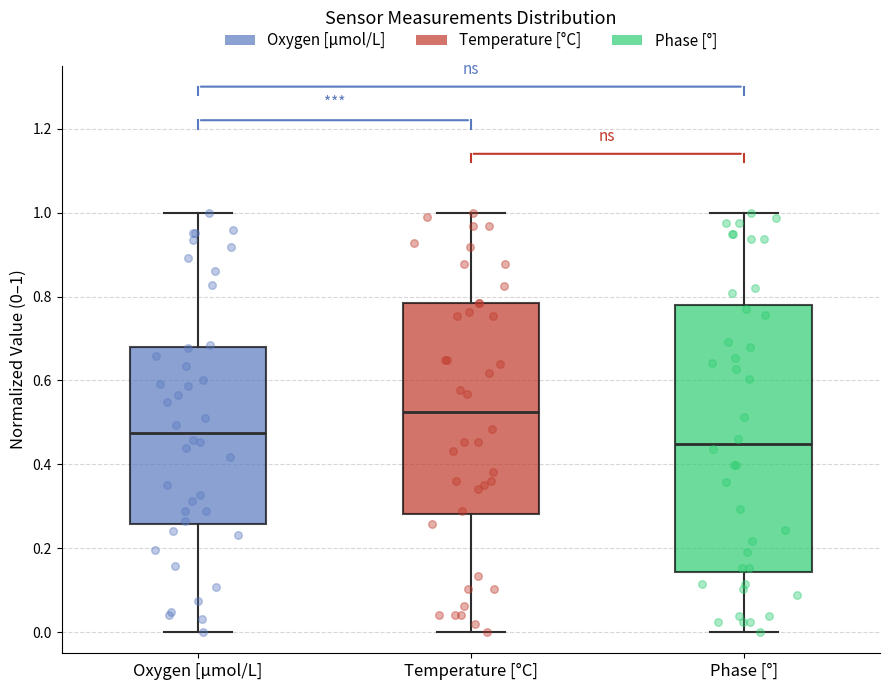

Reading left to right, transcribe this box plot: for each box, give where its median line is, the range the box spans, and where its two whiskers end, as read against the y-axis. The values are not printed on the chart, so give them approximately, as read against the axis.

Oxygen [μmol/L]: median 0.48, box 0.26 to 0.68, whiskers 0.00 to 1.00
Temperature [°C]: median 0.52, box 0.28 to 0.78, whiskers 0.00 to 1.00
Phase [°]: median 0.44, box 0.14 to 0.78, whiskers 0.00 to 1.00